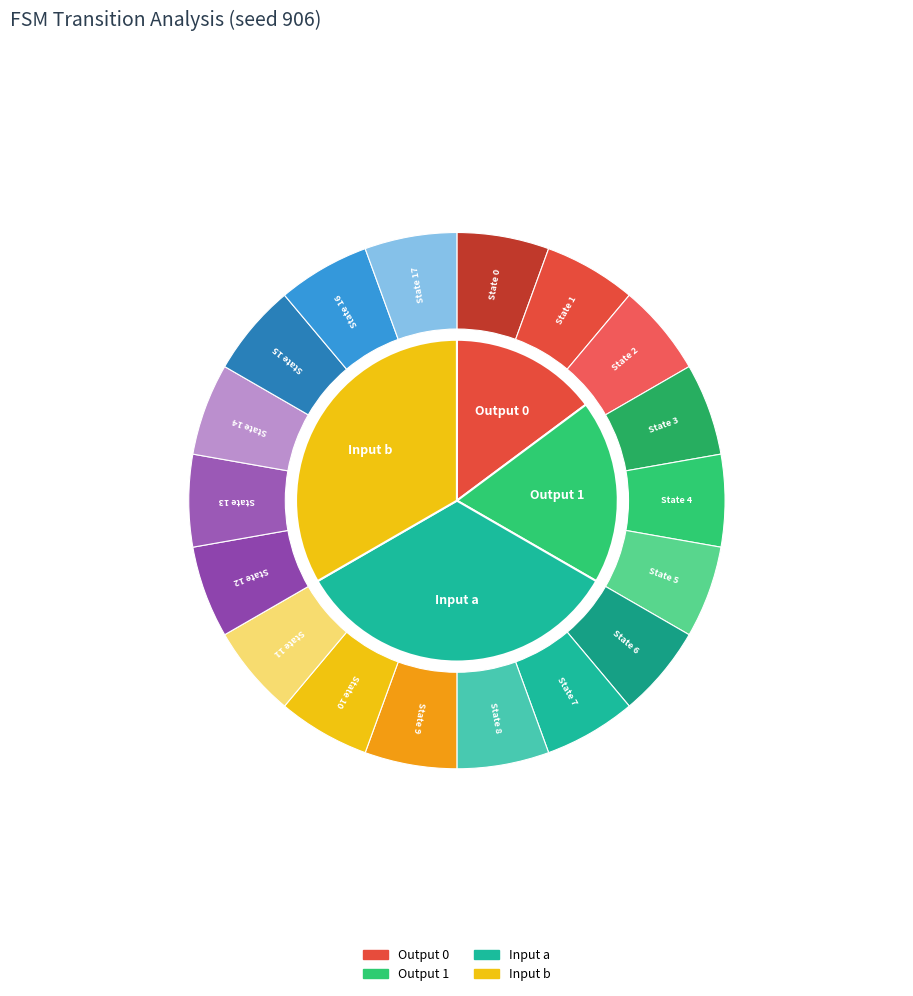

The source_10 slice represents 16% of the pie. True or false?

False